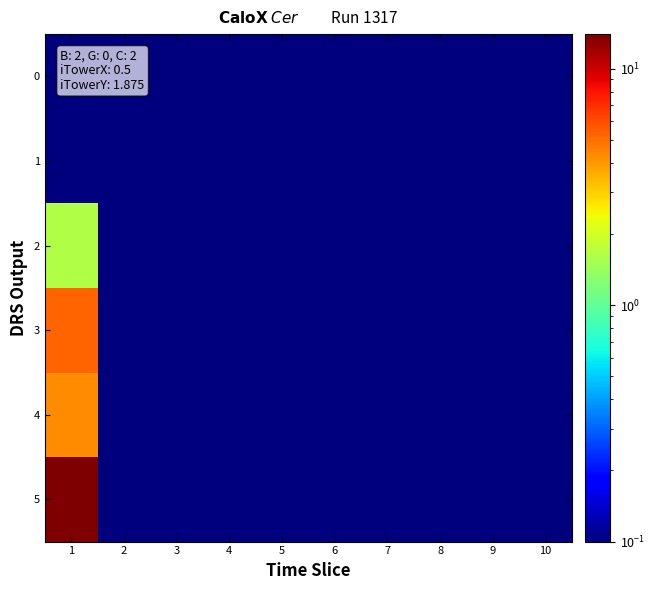

Reading right to left, transcribe all the data shown in this chart.

0: 10=0.1	9=0.1	8=0.1	7=0.1	6=0.1	5=0.1	4=0.1	3=0.1	2=0.1	1=0.1
1: 10=0.1	9=0.1	8=0.1	7=0.1	6=0.1	5=0.1	4=0.1	3=0.1	2=0.1	1=0.1
2: 10=0.1	9=0.1	8=0.1	7=0.1	6=0.1	5=0.1	4=0.1	3=0.1	2=0.1	1=1.6
3: 10=0.1	9=0.1	8=0.1	7=0.1	6=0.1	5=0.1	4=0.1	3=0.1	2=0.1	1=5.3
4: 10=0.1	9=0.1	8=0.1	7=0.1	6=0.1	5=0.1	4=0.1	3=0.1	2=0.1	1=4.3
5: 10=0.1	9=0.1	8=0.1	7=0.1	6=0.1	5=0.1	4=0.1	3=0.1	2=0.1	1=13.8